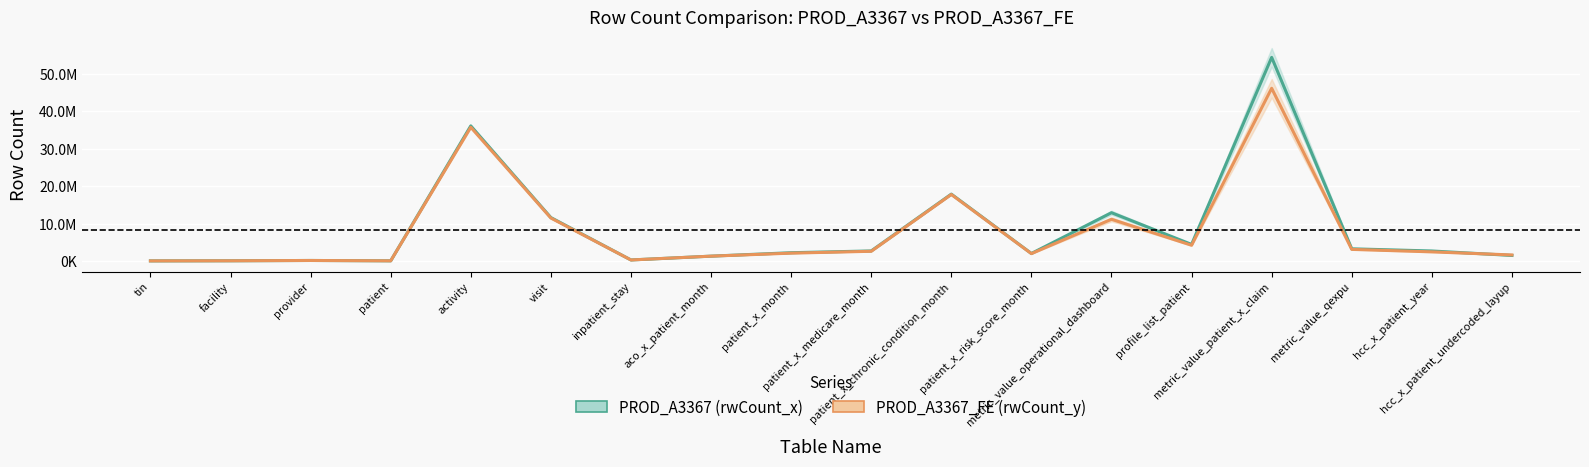

What is the value of the rwCount_y (PROD_A3367_FE) point at the 13th from the left?

11152373